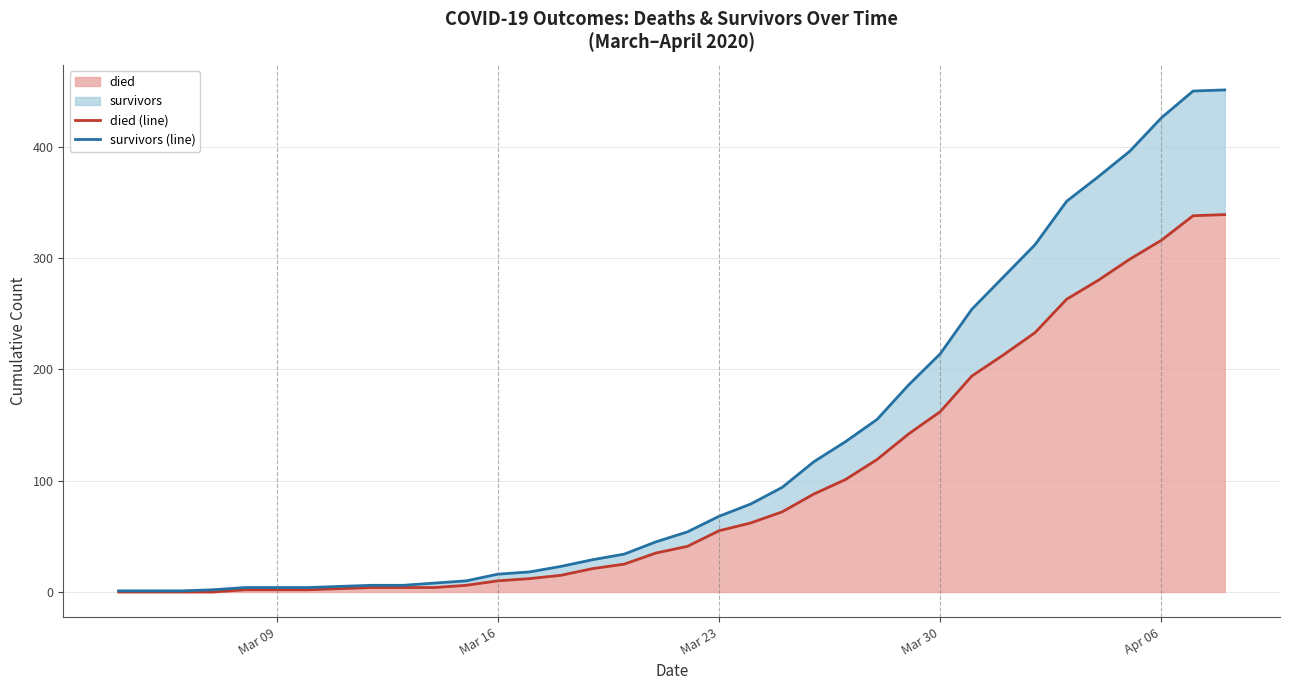

True or false: died (line) and survivors (line) cross at least once.

False